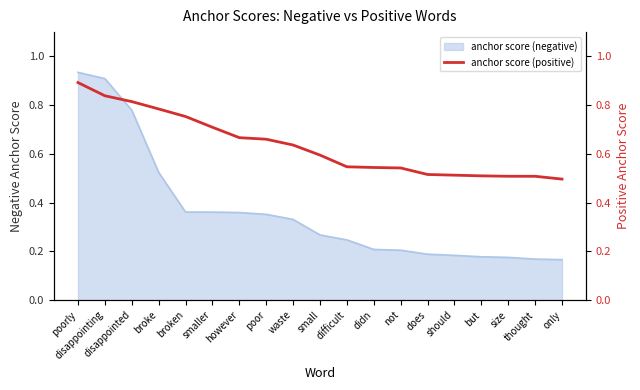

Does the chart display data point markers on the line(s)?

No